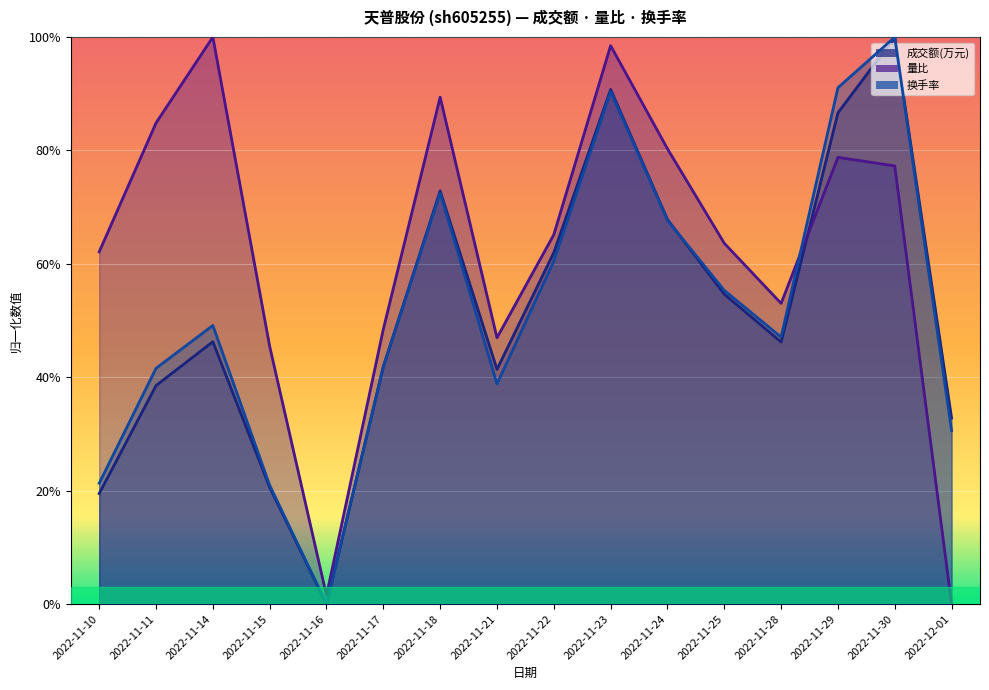

What is the label of the 1st point from the right?

2022-12-01